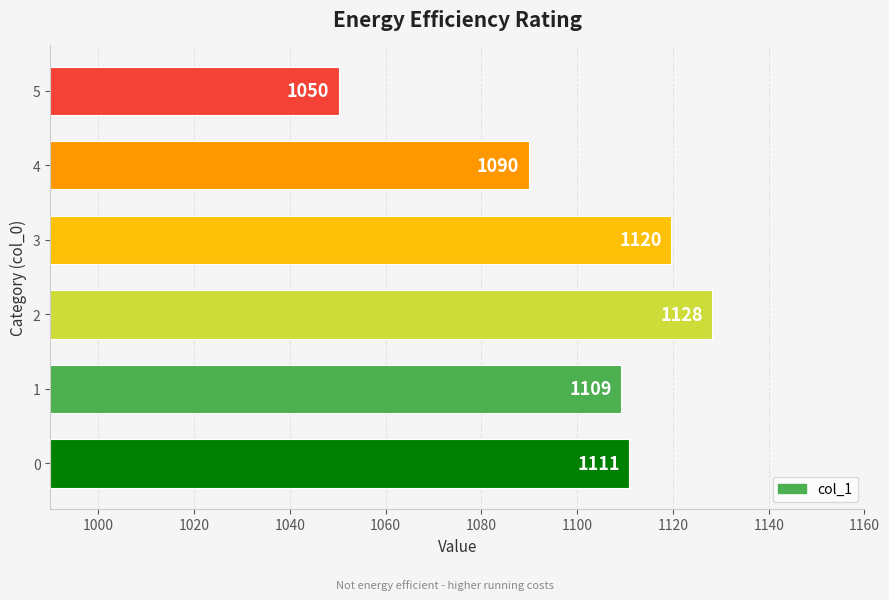

List the labels in order of value, smallest first.

5, 4, 1, 0, 3, 2